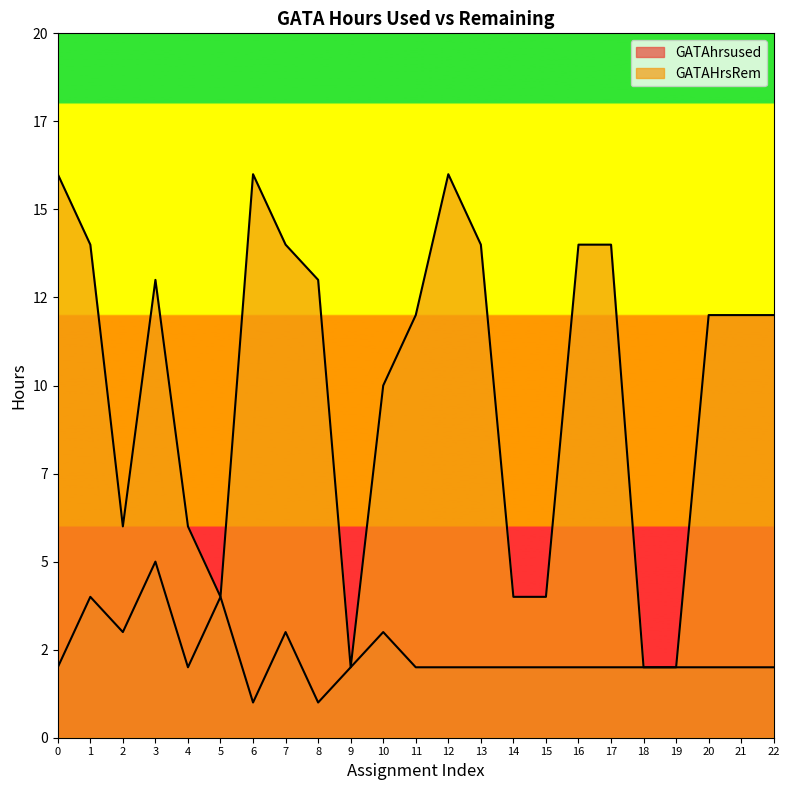

At how many categories does at least one series exceed 15?

3